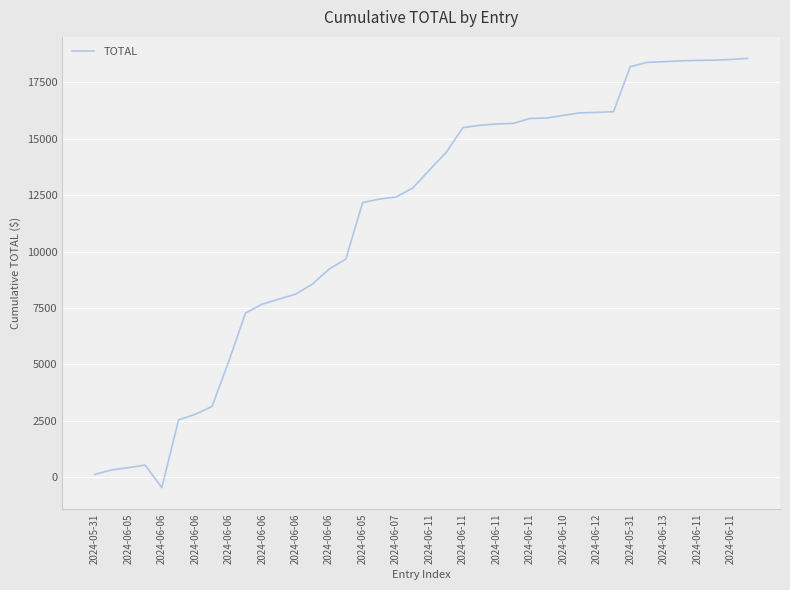

What is the minimum value shown in the chart?

-458.3